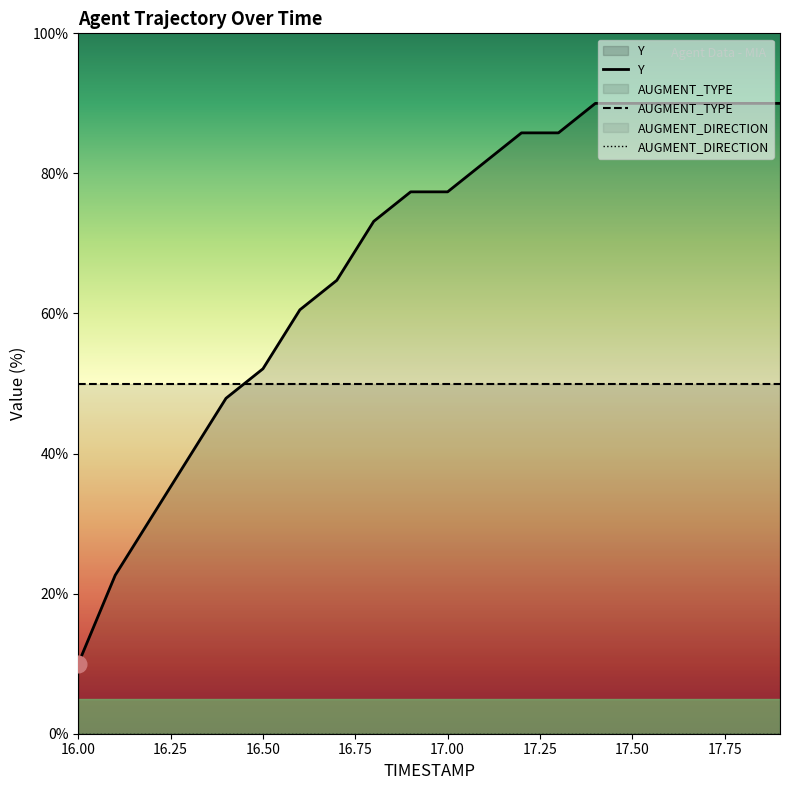

Reading right to left, extract all data points from this chart.

Y: 90.0	90.0	90.0	90.0	90.0	90.0	85.8	85.8	81.6	77.4	77.4	73.2	64.7	60.5	52.1	47.9	39.5	31.1	22.6	10.0
AUGMENT_TYPE: 50.0	50.0	50.0	50.0	50.0	50.0	50.0	50.0	50.0	50.0	50.0	50.0	50.0	50.0	50.0	50.0	50.0	50.0	50.0	50.0
AUGMENT_DIRECTION: 0.0	0.0	0.0	0.0	0.0	0.0	0.0	0.0	0.0	0.0	0.0	0.0	0.0	0.0	0.0	0.0	0.0	0.0	0.0	0.0